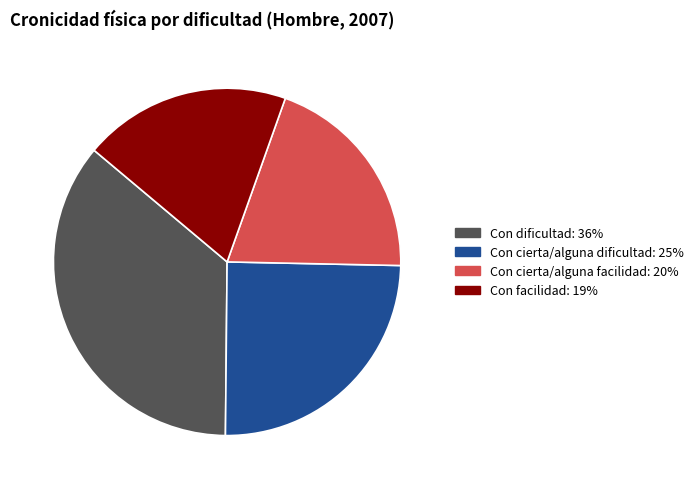

Count the number of slices in the pie.

4